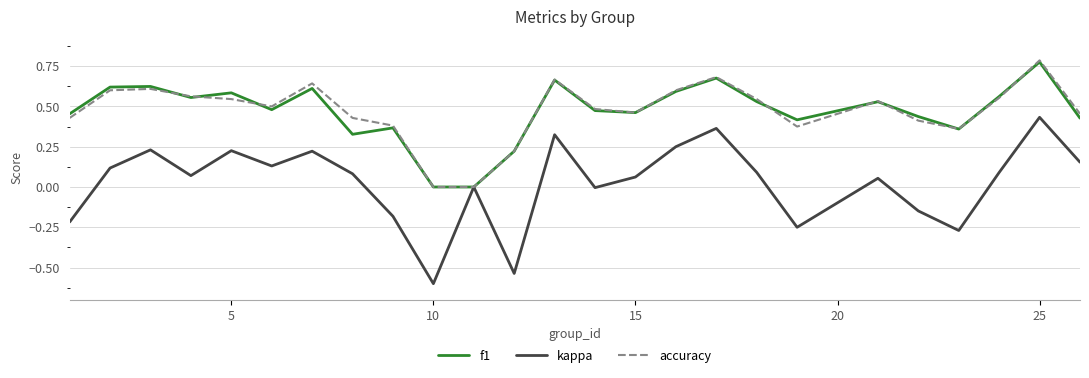

Which series has the widest spread of values?

kappa